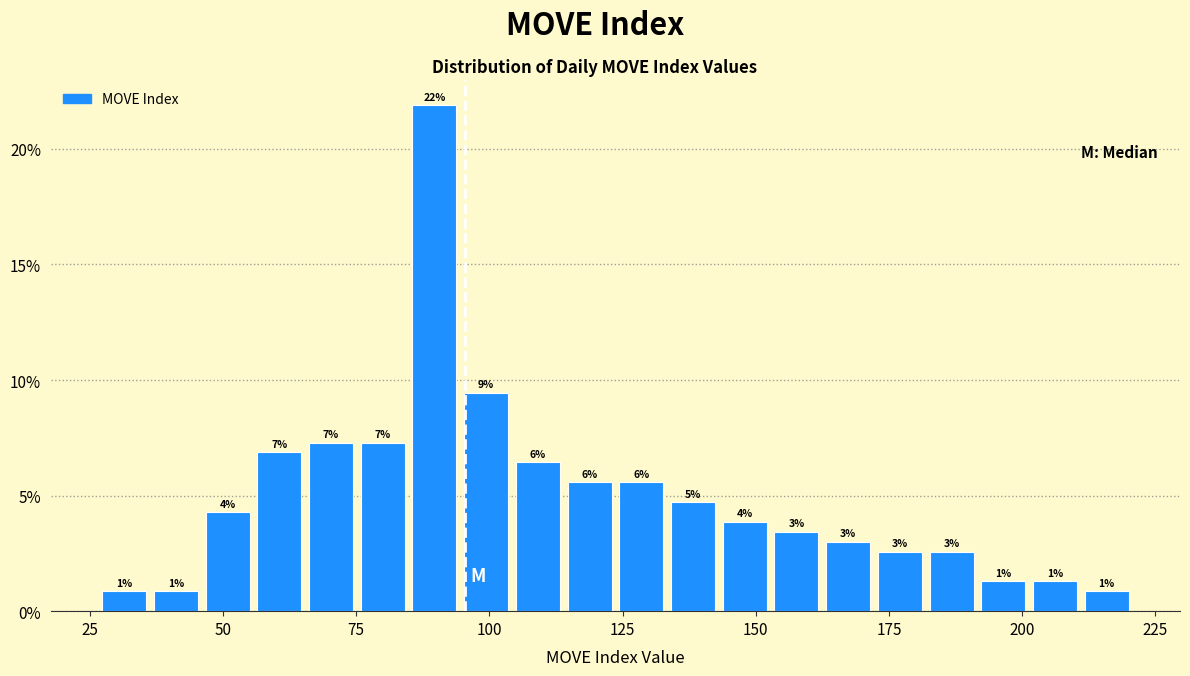

Read against the x-axis, roughly where is the centre of the tallest bar?

90